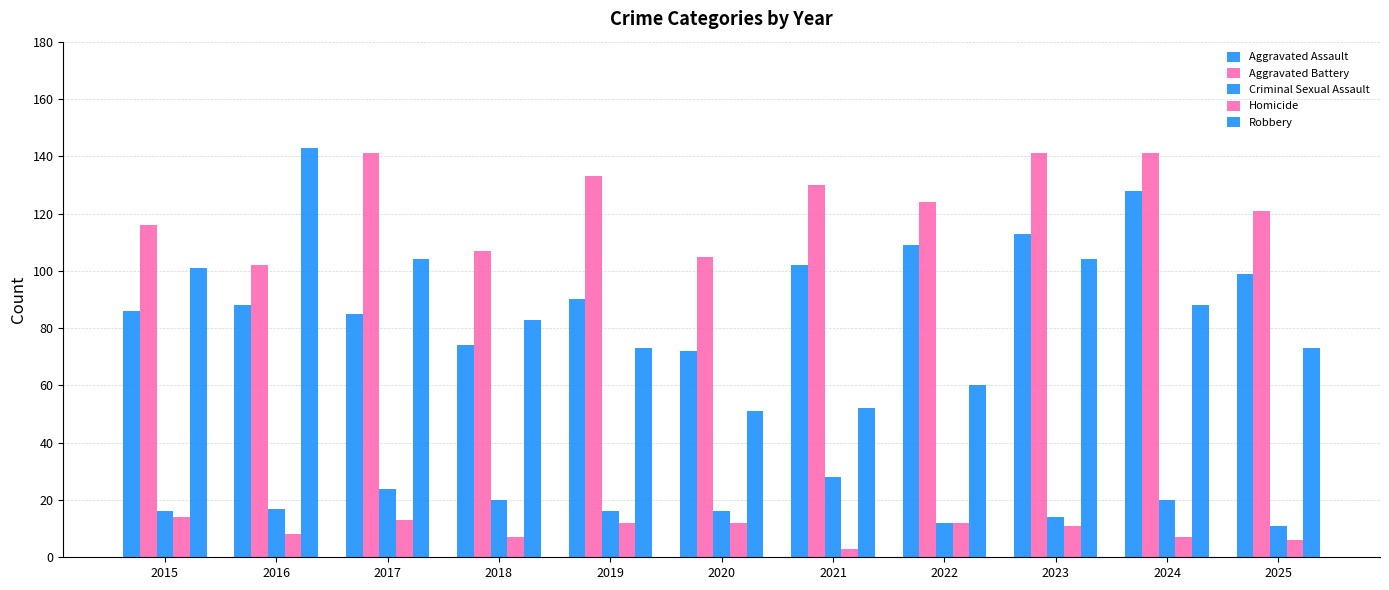

List the series in order of their peak value, lowest first.

Homicide, Criminal Sexual Assault, Aggravated Assault, Aggravated Battery, Robbery